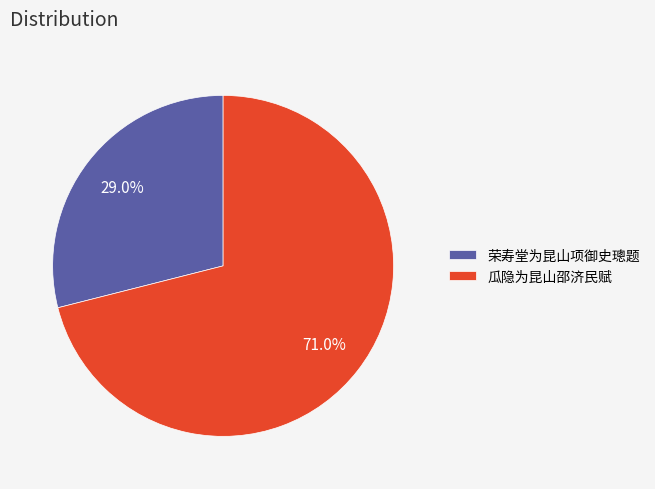

To the nearest percent, what is the combined percentage of 瓜隐为昆山邵济民赋 and 荣寿堂为昆山项御史璁题?

100%